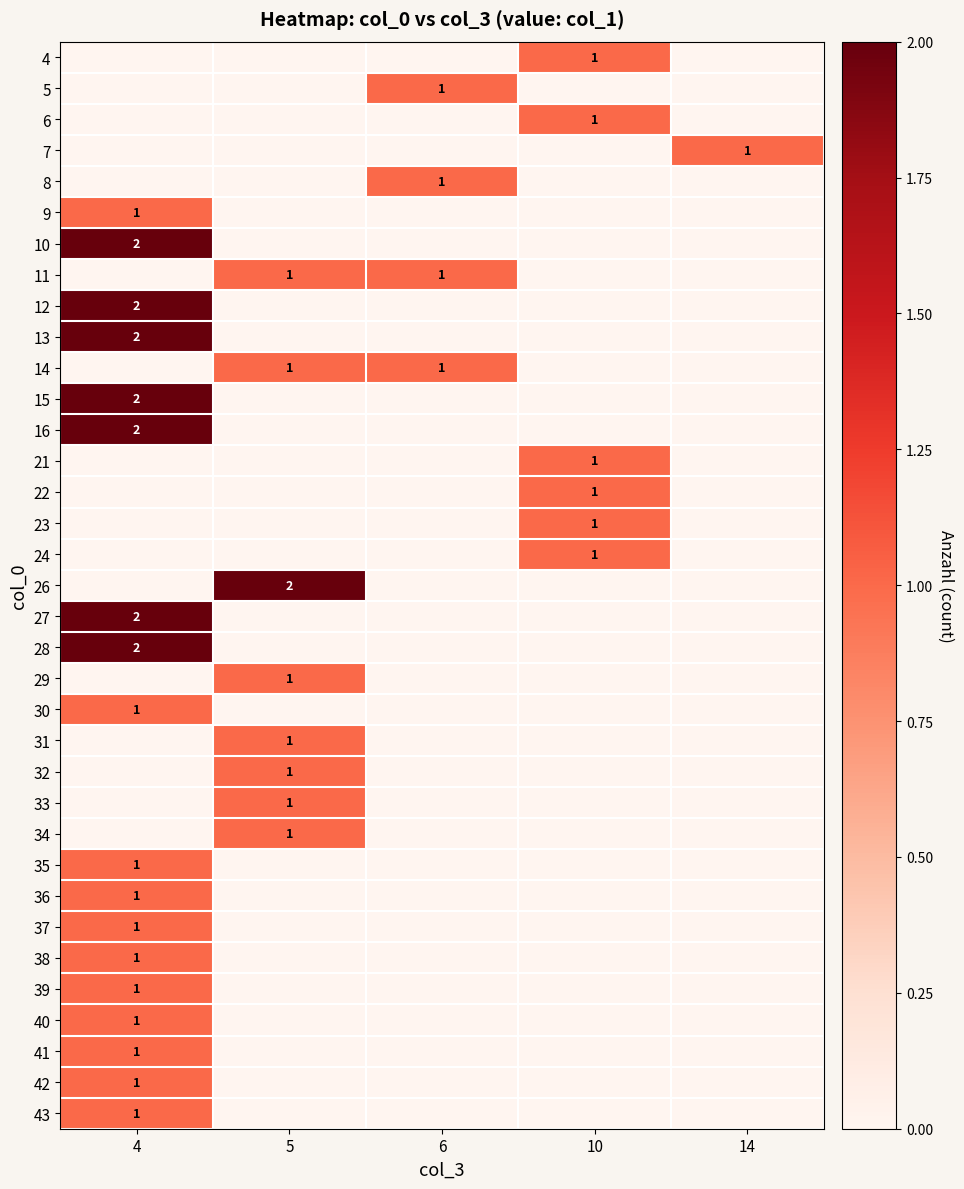

The value of 42 at 4 is 1. True or false?

True